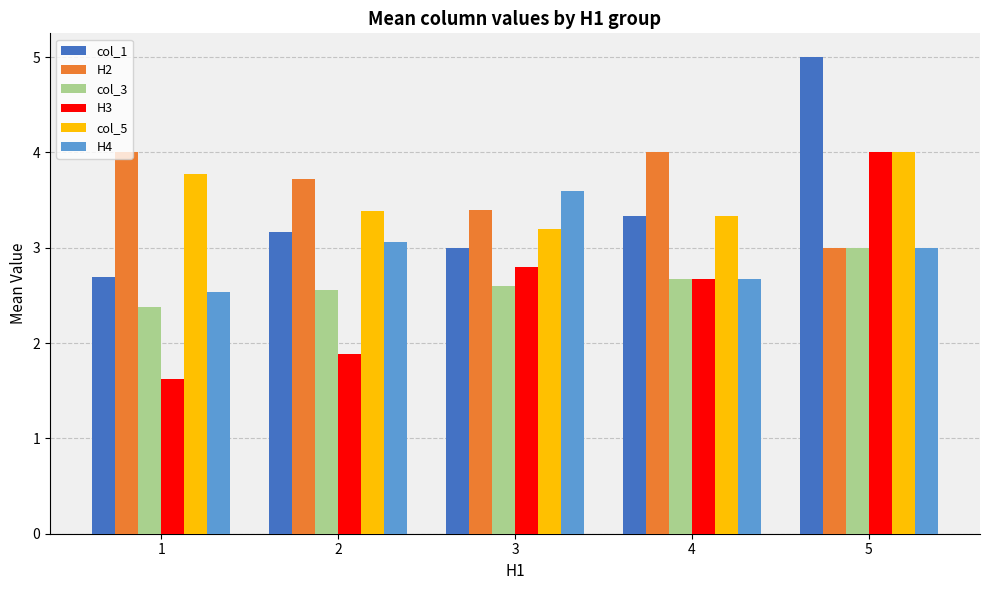

What is the minimum value shown in the chart?

1.6